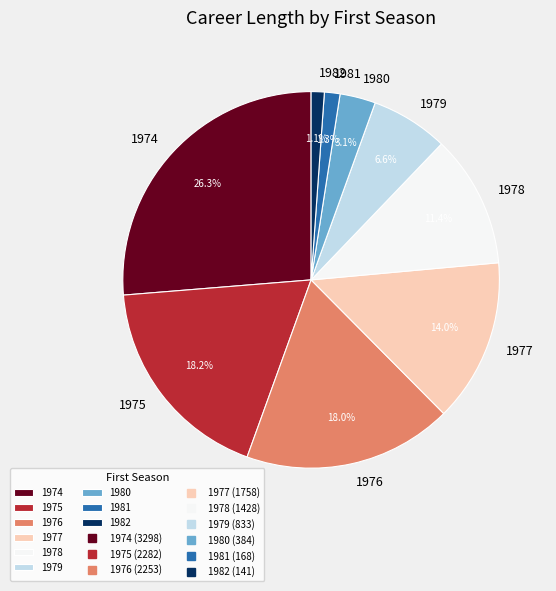

Does 1975 account for over 50% of the chart?

No